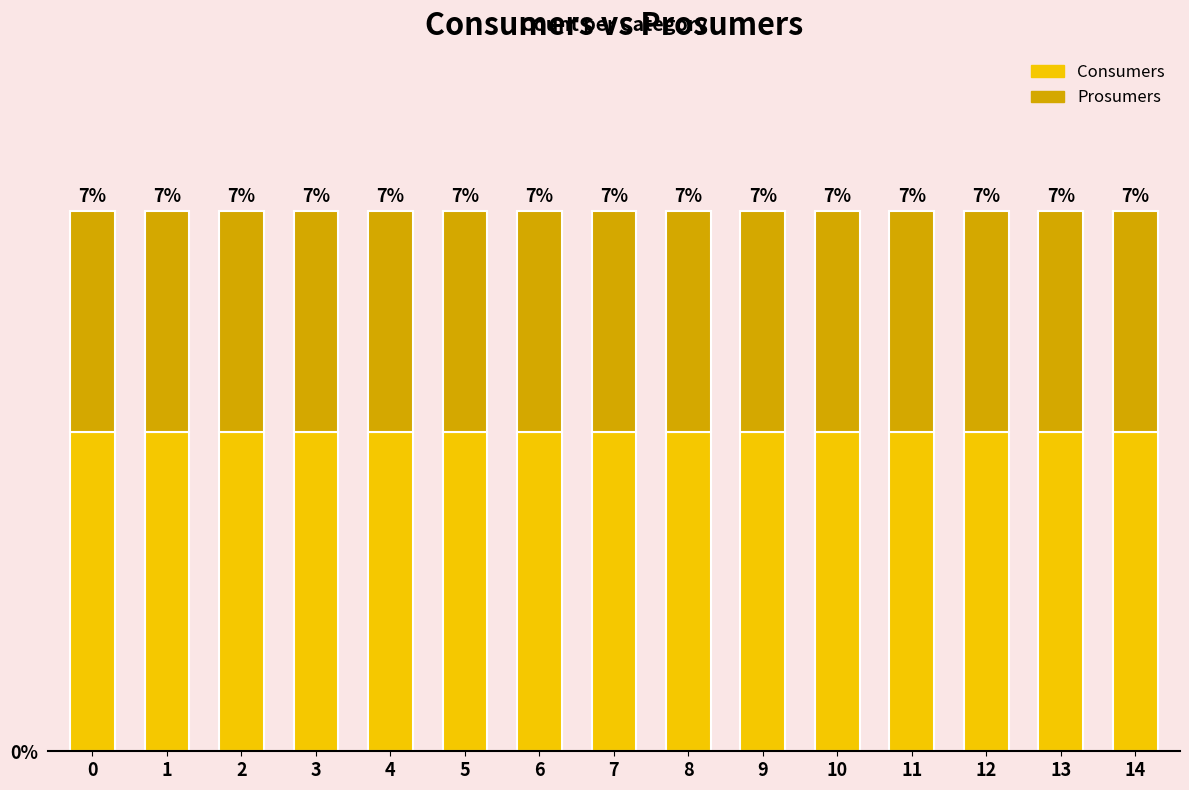

Read the Prosumers value at 1.

440